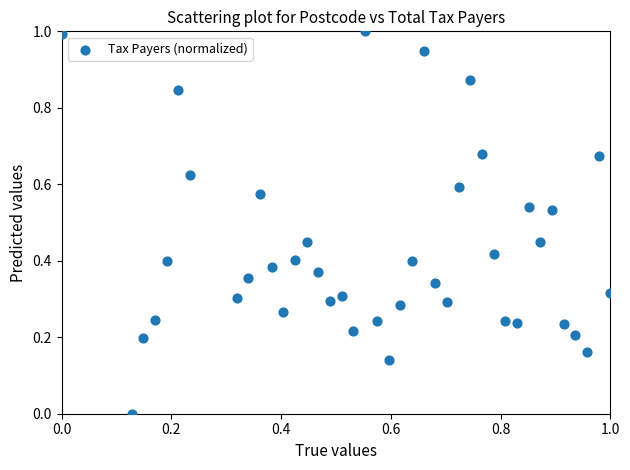

What is the range of Y values (max minus min)?

1.0